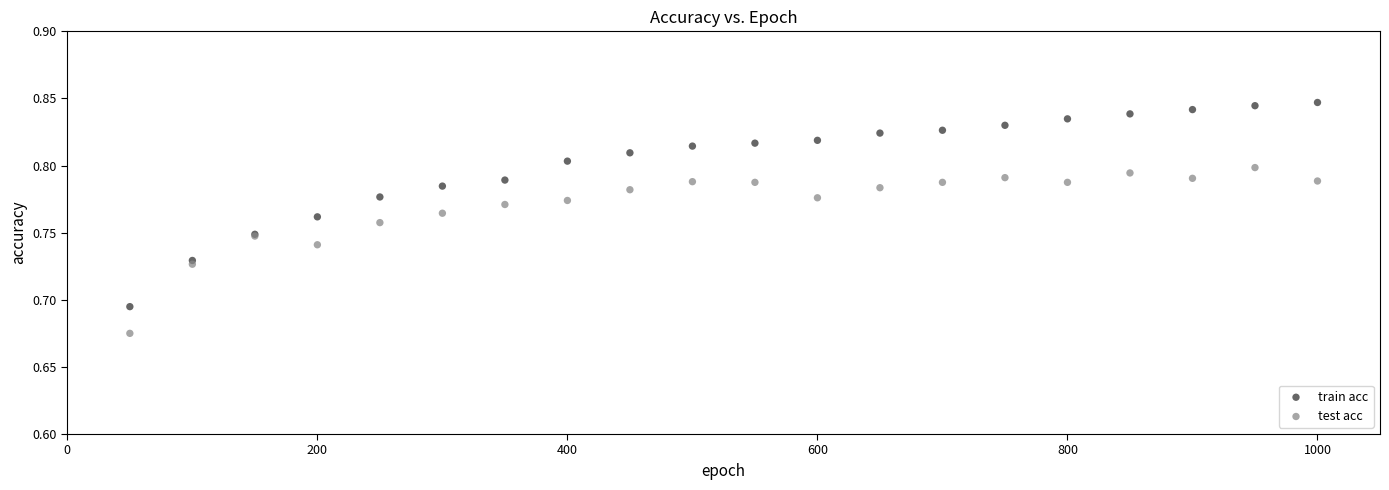

What are all the series names shown in the legend?

train acc, test acc